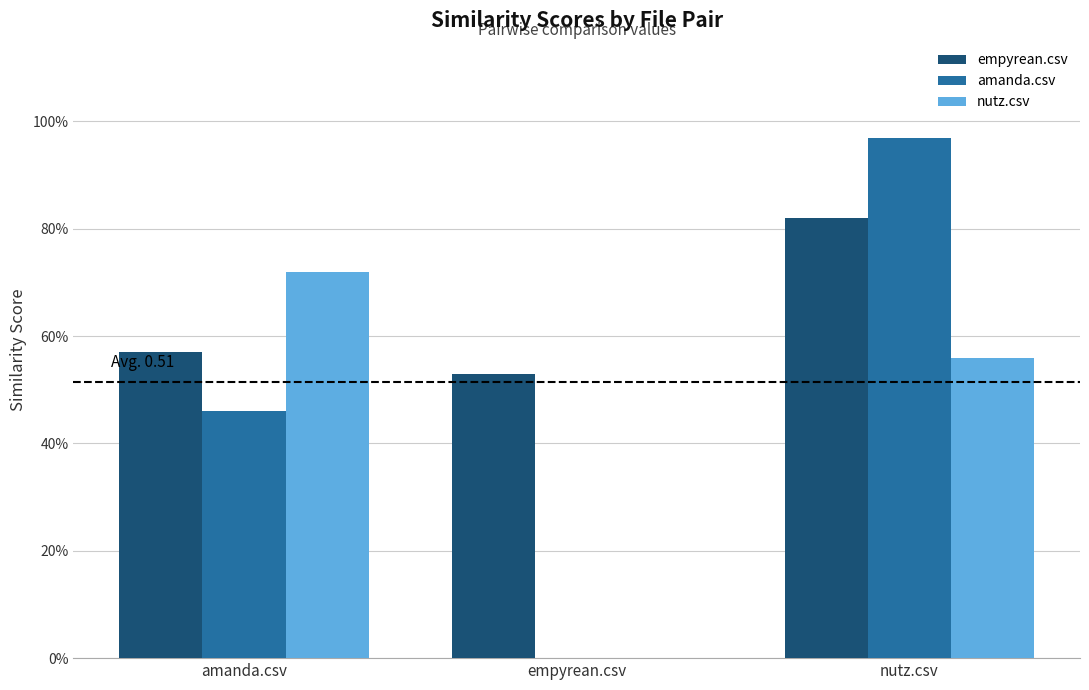

Reading right to left, what are all the values shown in this chart?

empyrean.csv: nutz.csv=0.8	empyrean.csv=0.5	amanda.csv=0.6
amanda.csv: nutz.csv=1.0	empyrean.csv=0.0	amanda.csv=0.5
nutz.csv: nutz.csv=0.6	empyrean.csv=0.0	amanda.csv=0.7